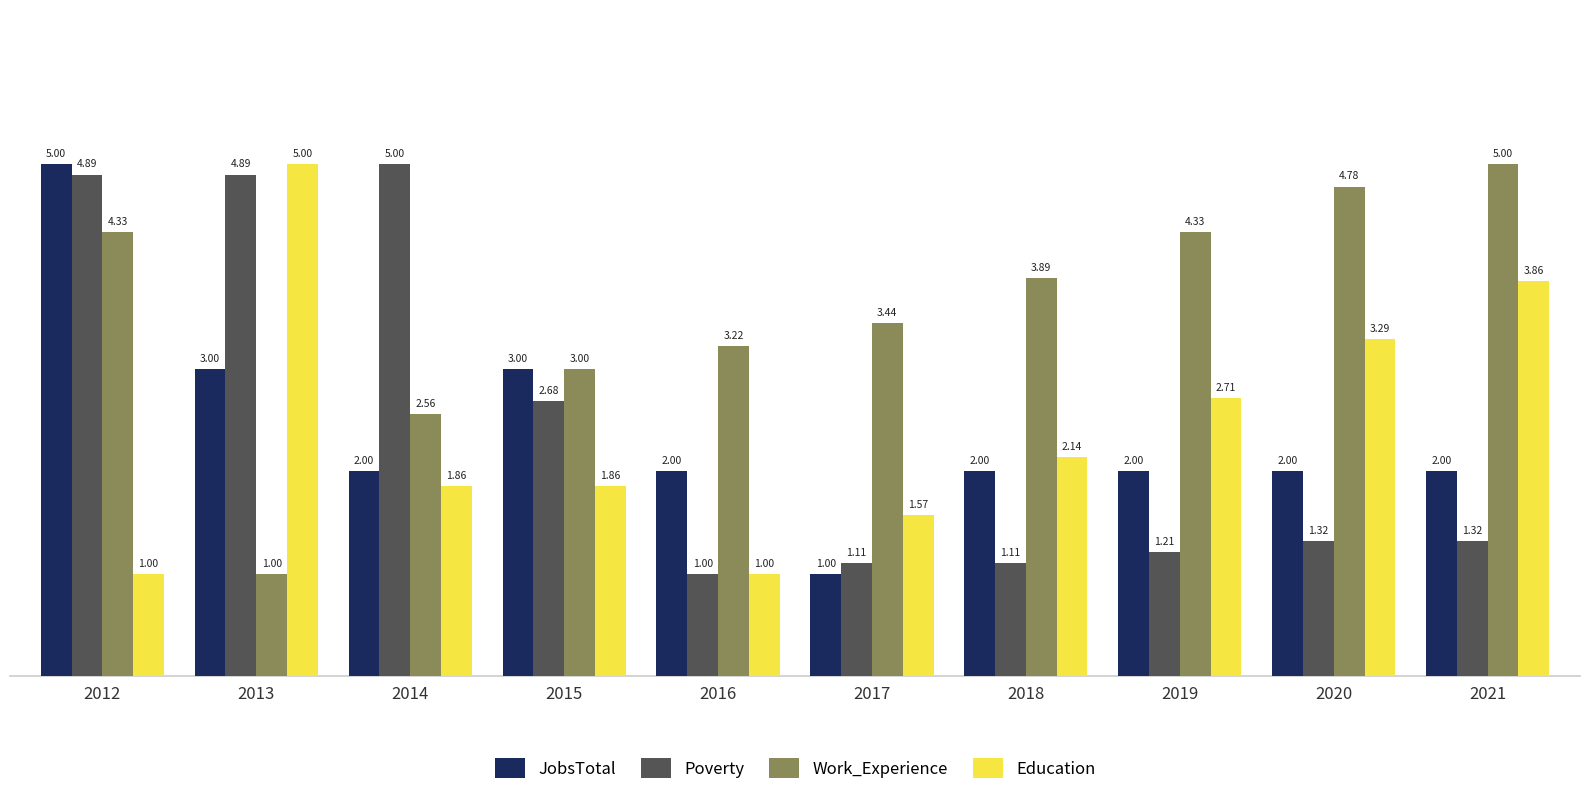

Rank the series at 2017 from highest to lowest value.

Work_Experience, Education, Poverty, JobsTotal